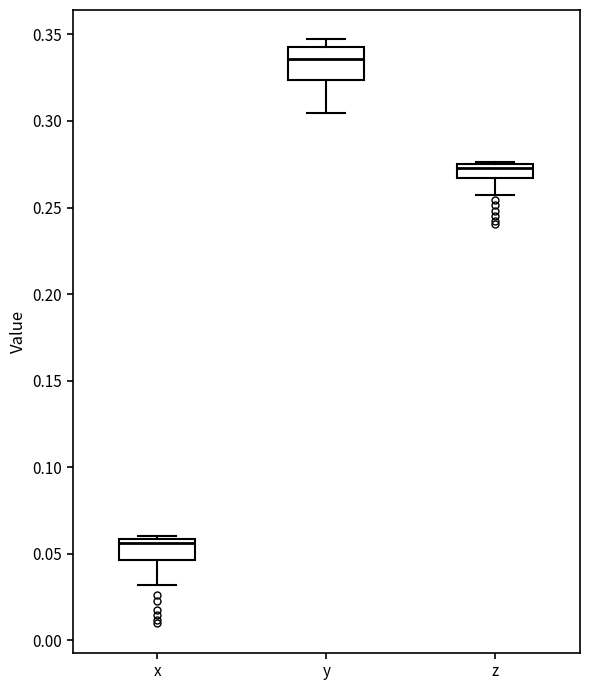

Which box's median line is the lowest?

x